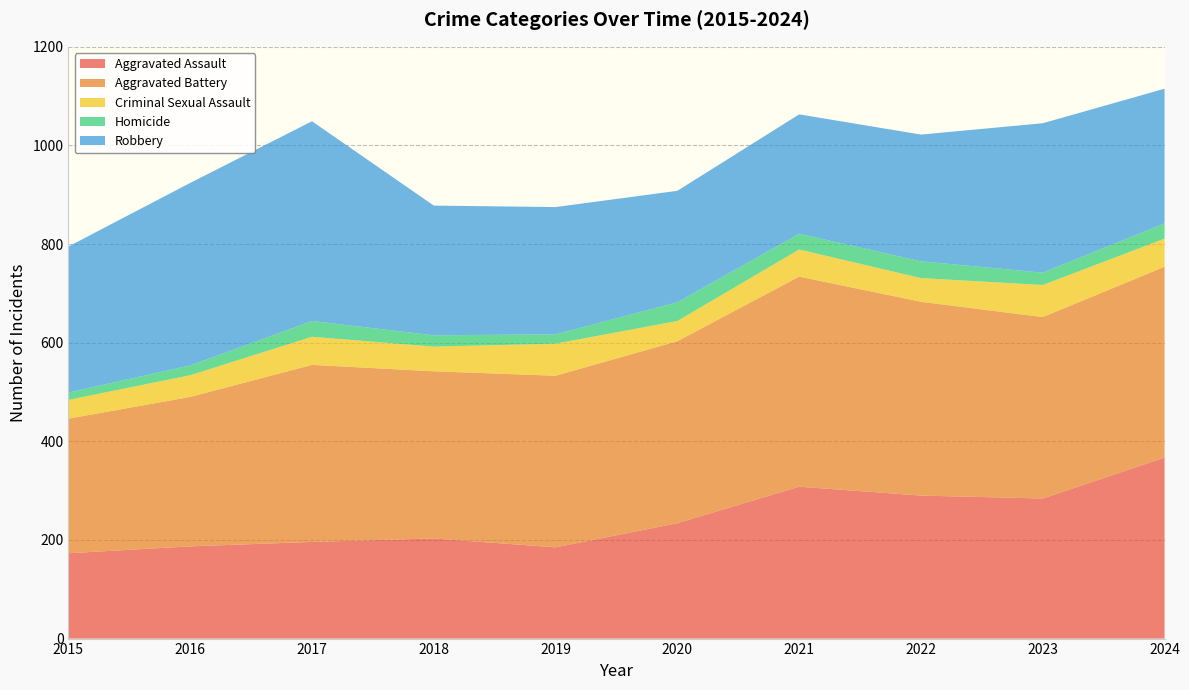

Reading left to right, list all the values displayed in this chart.

Aggravated Assault: 173	187	196	203	185	234	308	290	284	367
Aggravated Battery: 273	303	359	339	348	369	426	393	368	387
Criminal Sexual Assault: 38	44	57	50	65	41	55	48	65	57
Homicide: 15	20	32	23	19	38	32	34	25	31
Robbery: 296	370	405	263	258	226	242	257	303	273